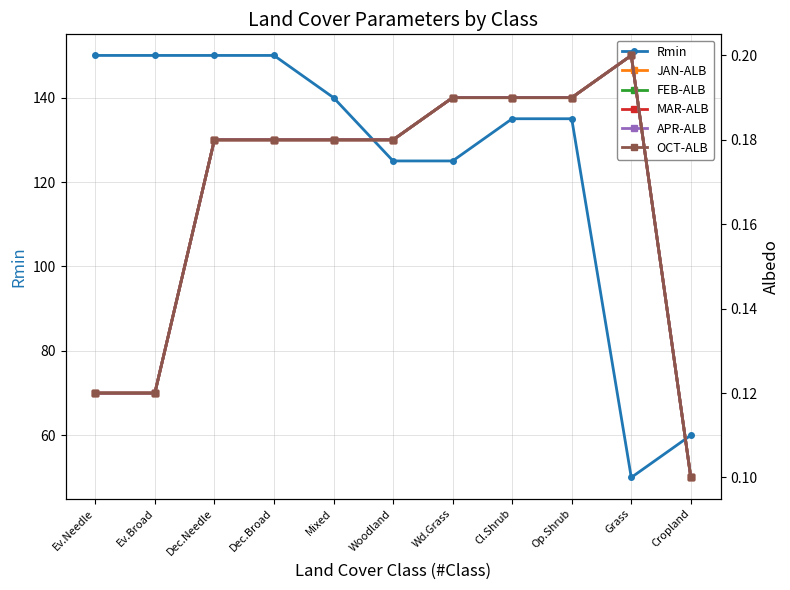

What are all the series names shown in the legend?

Rmin, JAN-ALB, FEB-ALB, MAR-ALB, APR-ALB, OCT-ALB